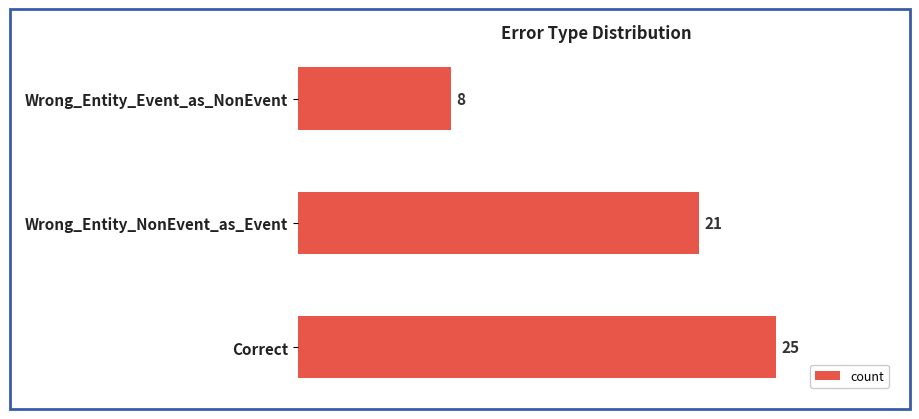

How many data points are less than 21?

1